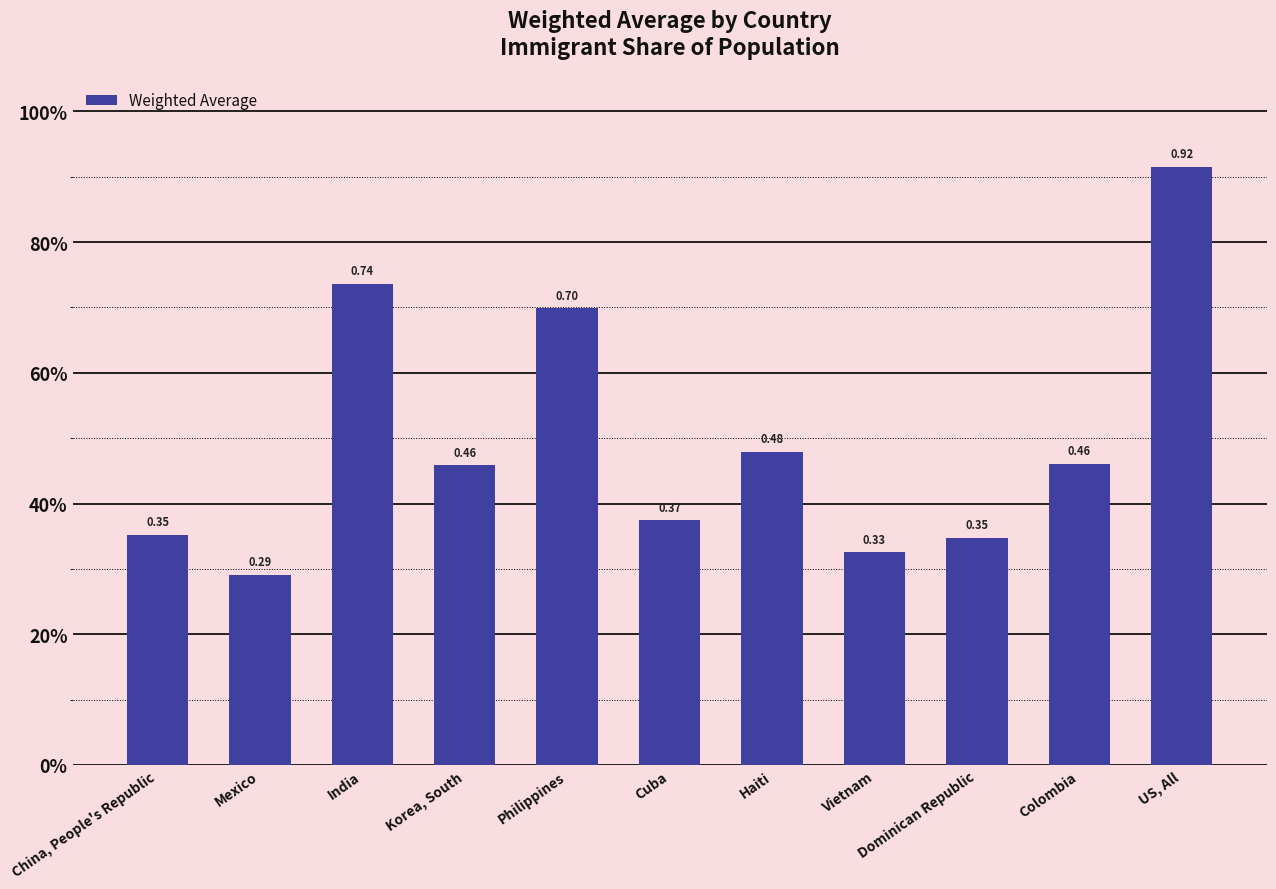

Does the chart contain any negative values?

No